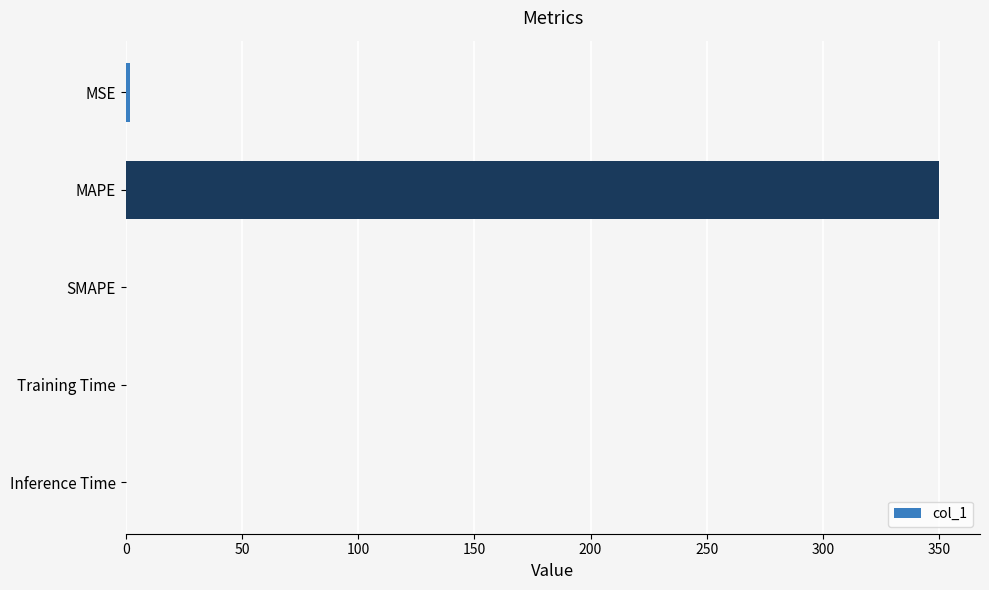

Which label corresponds to the largest value in the chart?

MAPE